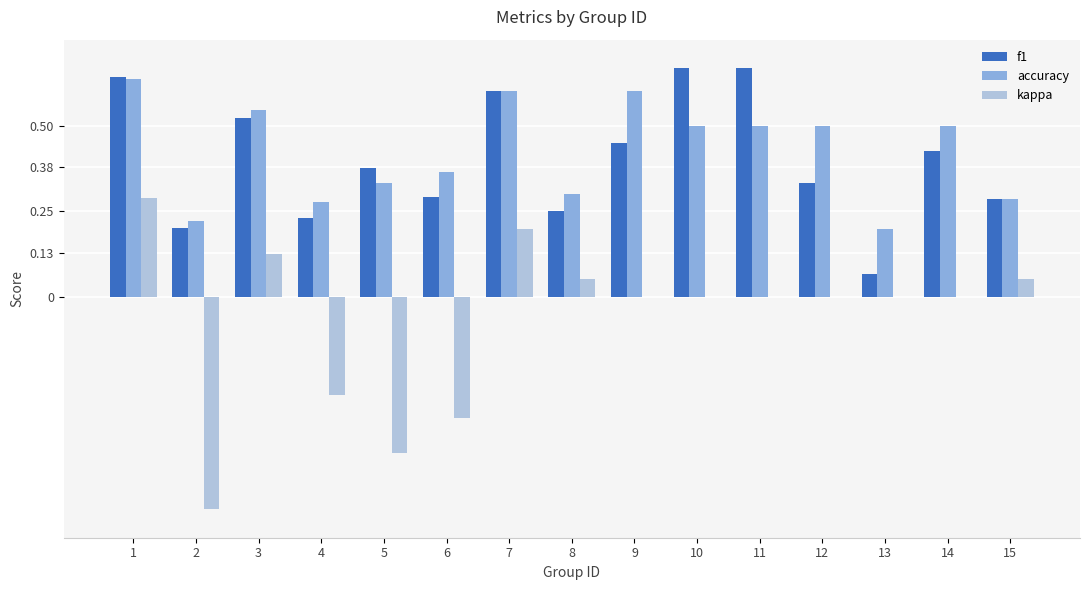

The f1 series shows 0.4 at 8. True or false?

False